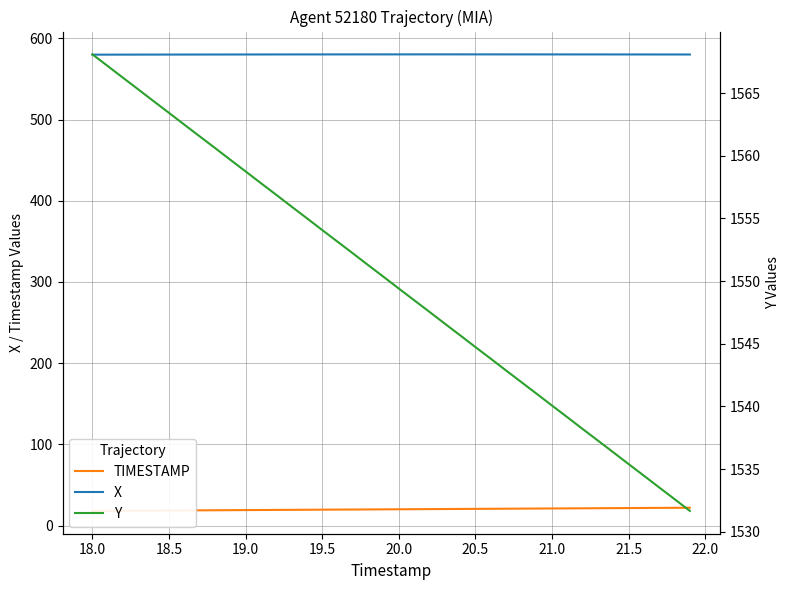

What are all the series names shown in the legend?

TIMESTAMP, X, Y